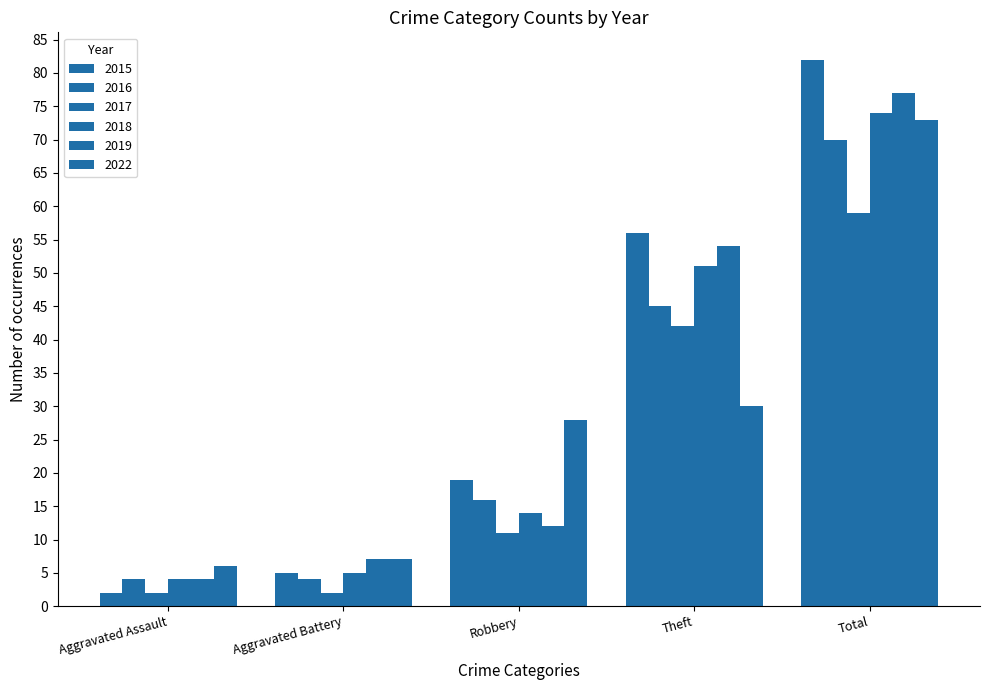

How many bars are there in total?

30